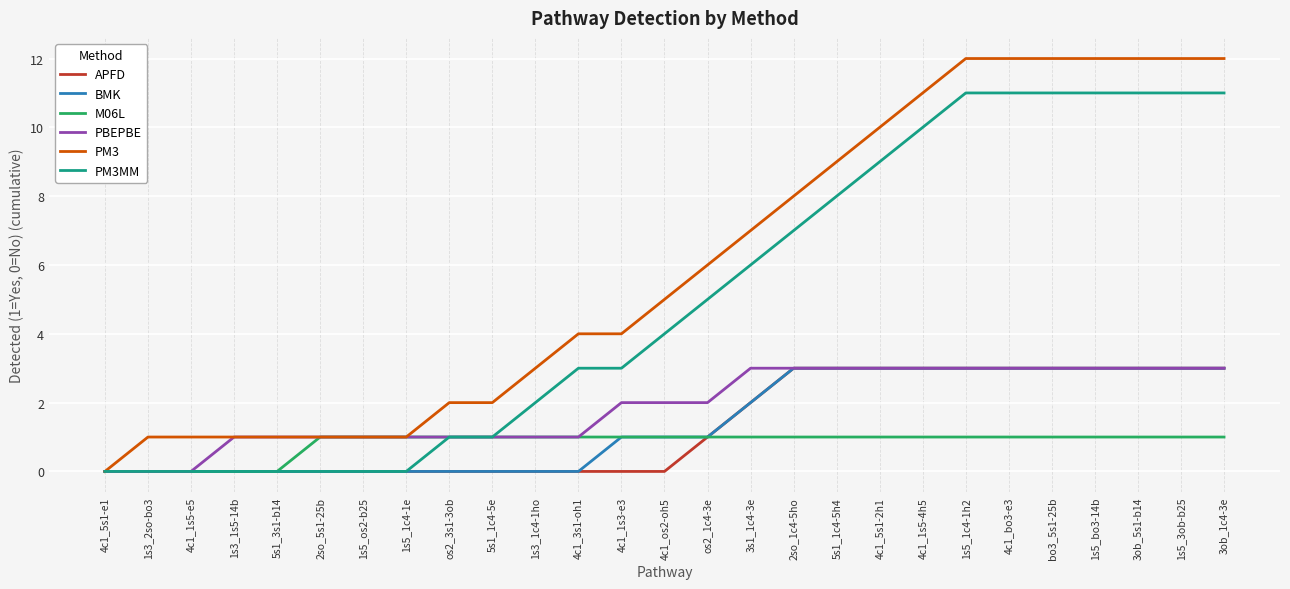

What is the maximum value for BMK?

3